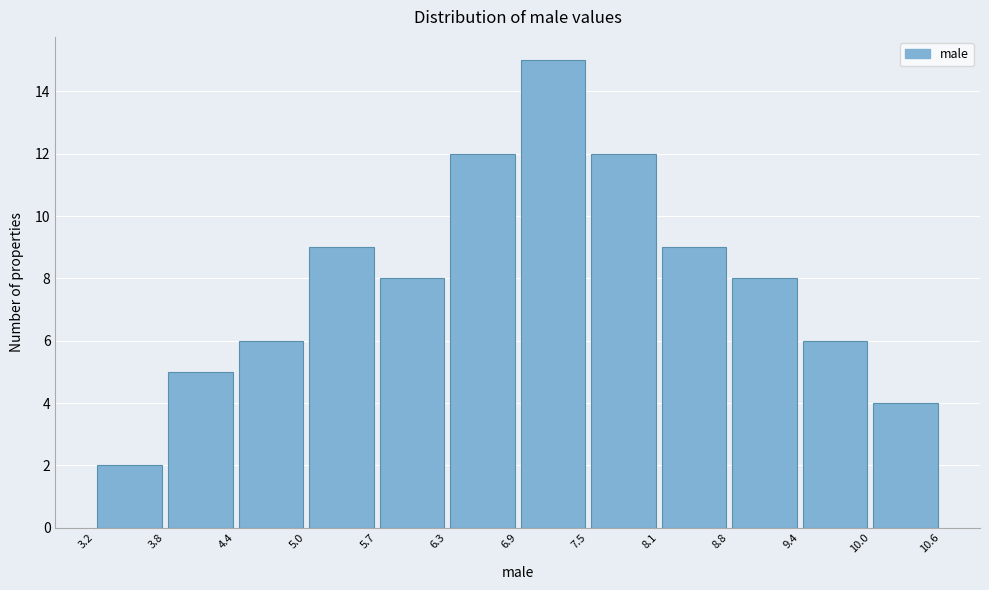

Reading left to right, list every bar in this chart as the range it spans on the x-axis followed by its height. The values are not printed on the chart, so give them approximately, as read against the axis.

3.2 to 3.8: 2
3.8 to 4.4: 5
4.4 to 5.0: 6
5.0 to 5.7: 9
5.7 to 6.3: 8
6.3 to 6.9: 12
6.9 to 7.5: 15
7.5 to 8.1: 12
8.1 to 8.8: 9
8.8 to 9.4: 8
9.4 to 10.0: 6
10.0 to 10.6: 4